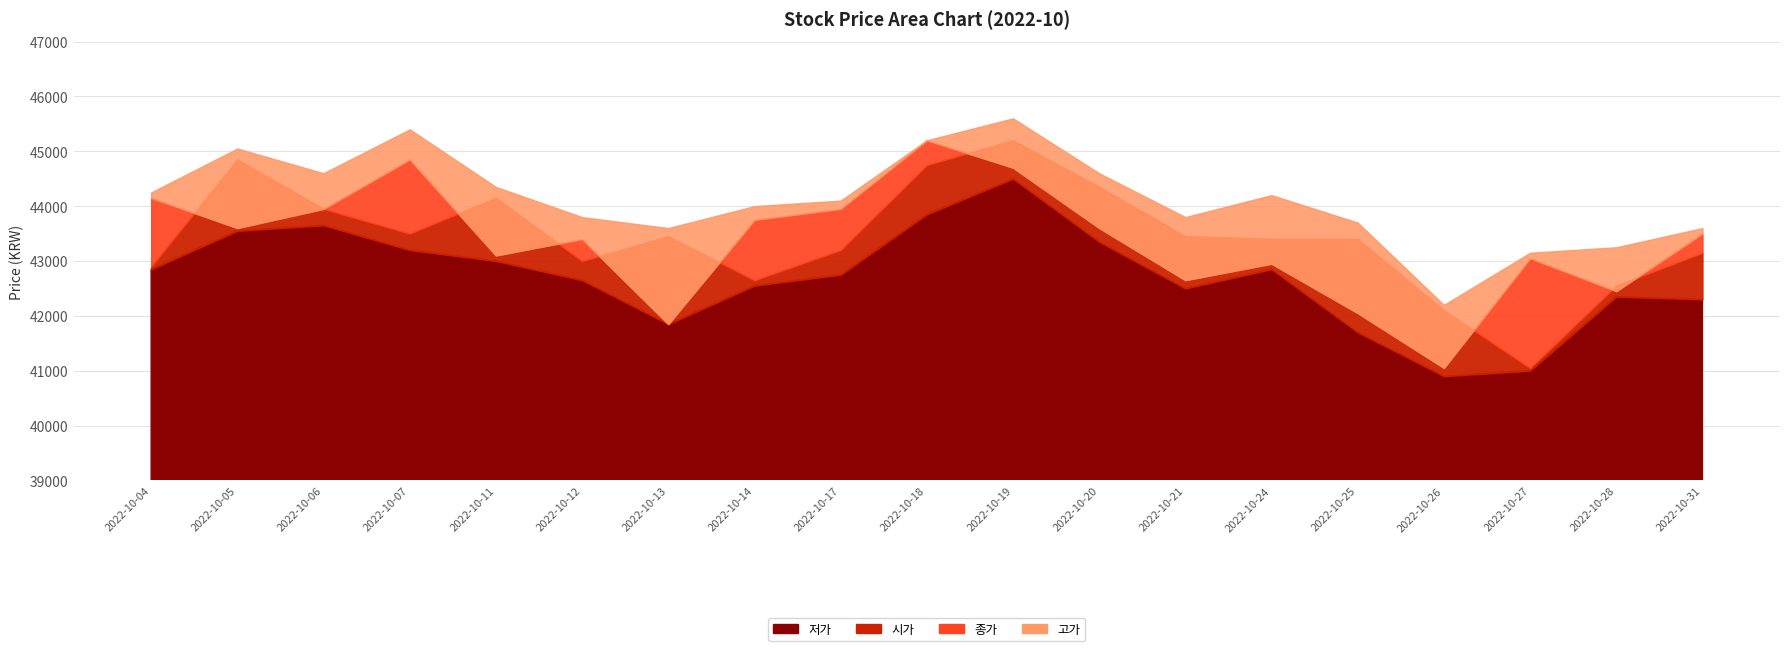

What is the minimum value for 저가?

40900